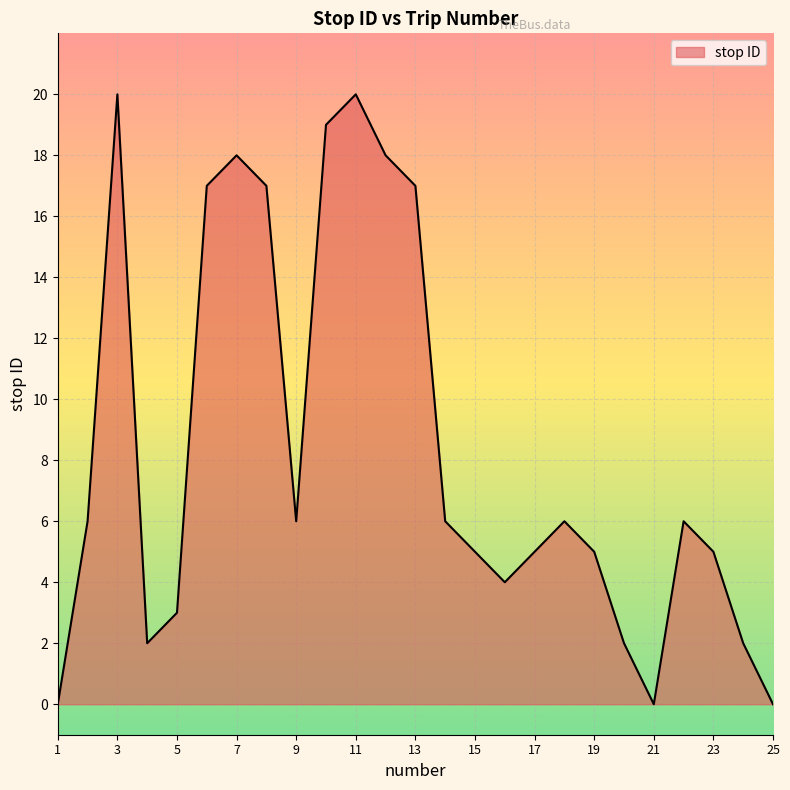

What is the difference between the maximum and minimum values?

20